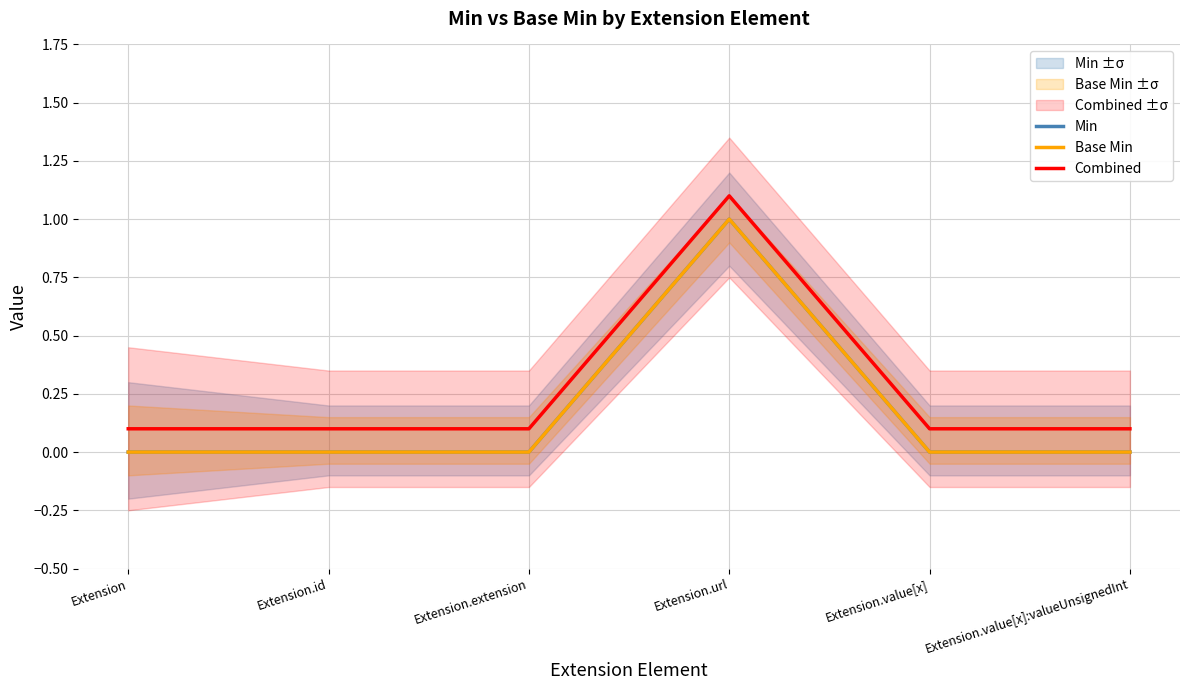

What is the spread (max minus min) of values at Extension?

0.1